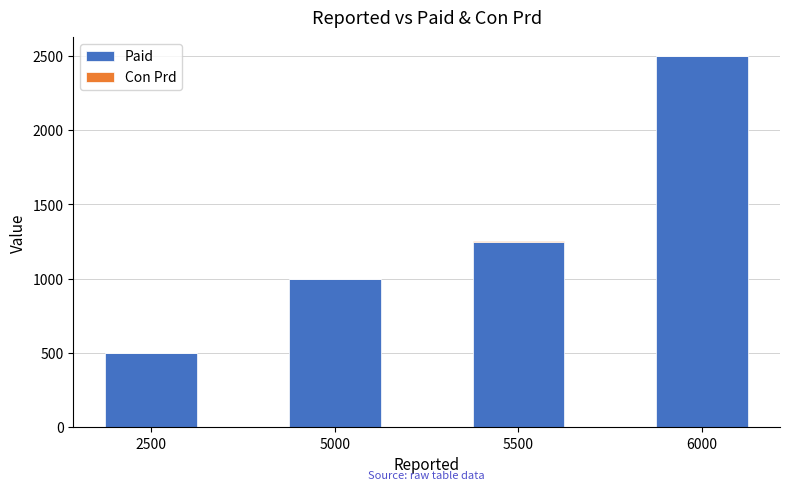

At which label is Paid closest to 1500?

5500